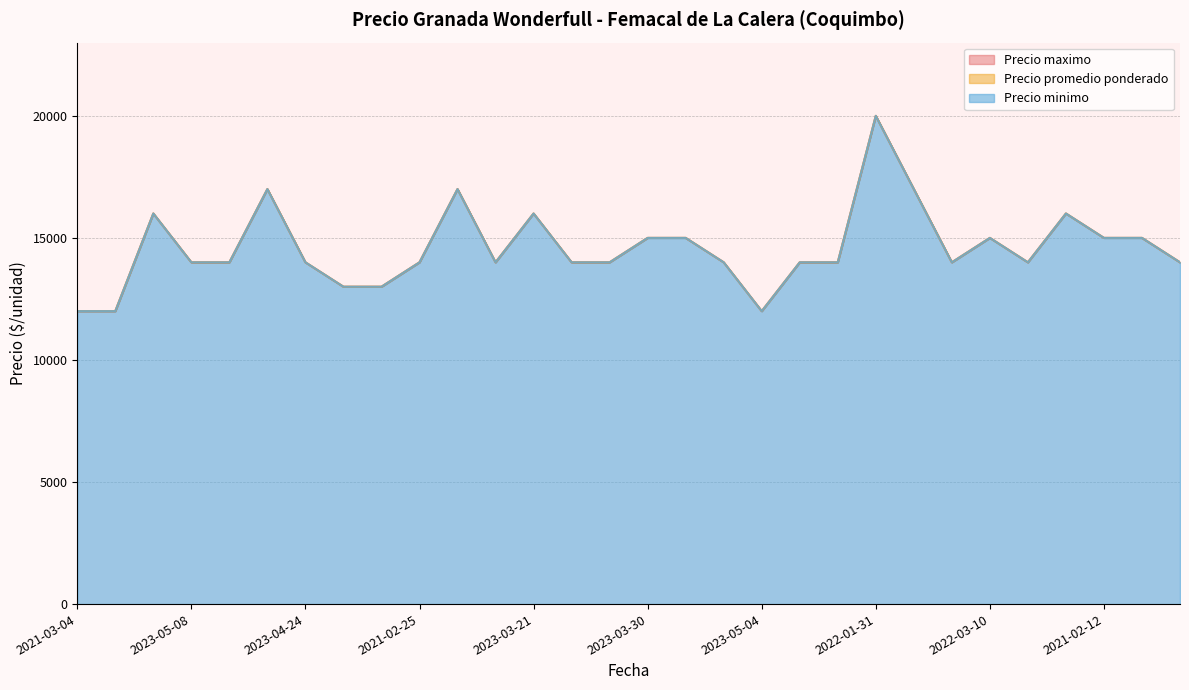

What is the sum of the Precio promedio ponderado values at 2021-03-04 and 2021-04-26?

26000